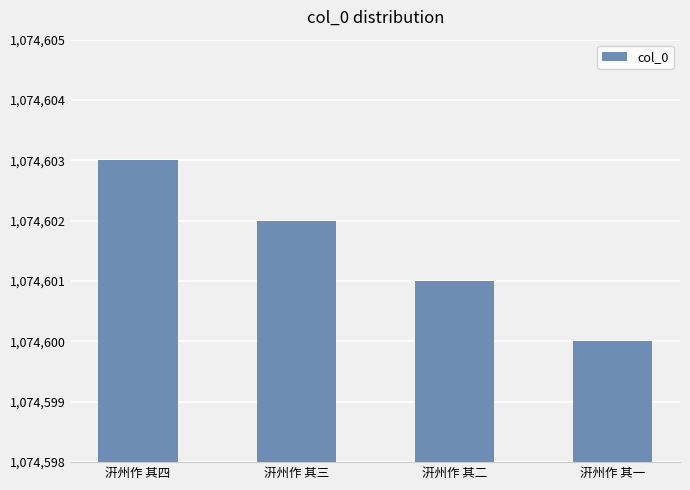

What is the approximate value at 汧州作 其一?

1074600